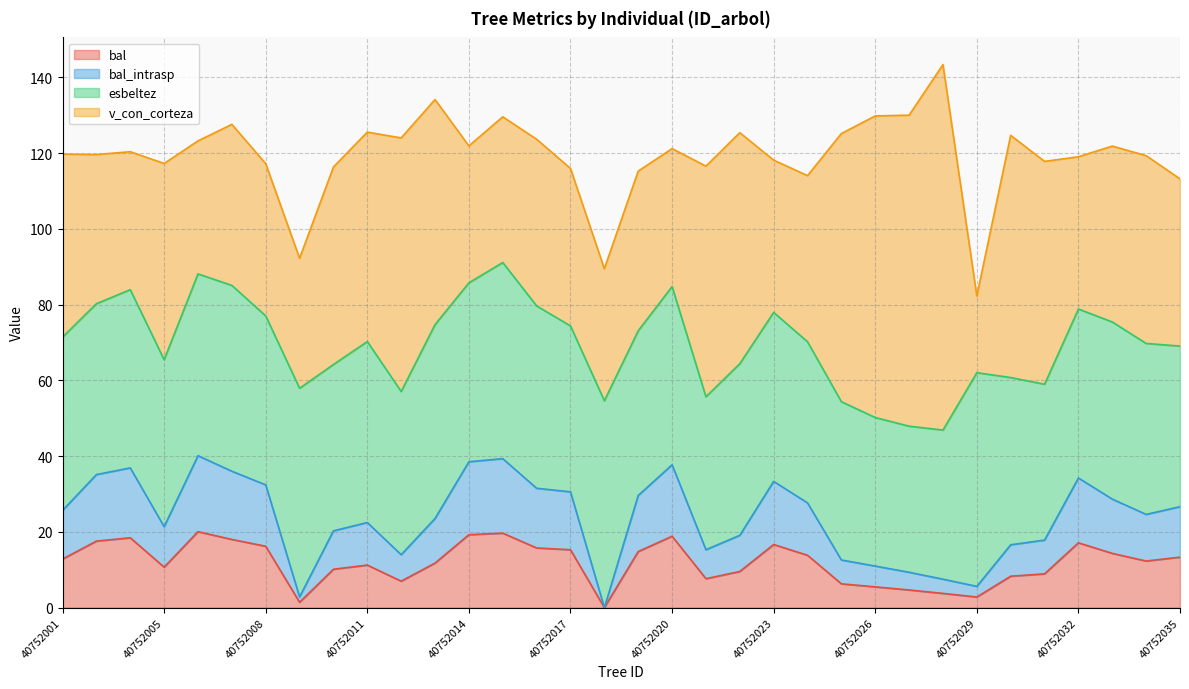

True or false: esbeltez has more than 1 points higher than both neighbors.

True